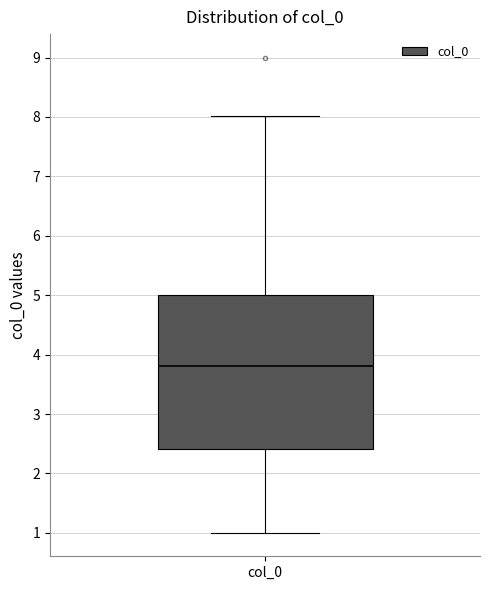

Transcribe this box plot: give where the median line is, the range the box spans, and where the two whiskers end, as read against the y-axis. The values are not printed on the chart, so give them approximately, as read against the axis.

median 3.8, box 2.4 to 5.0, whiskers 1.0 to 8.0